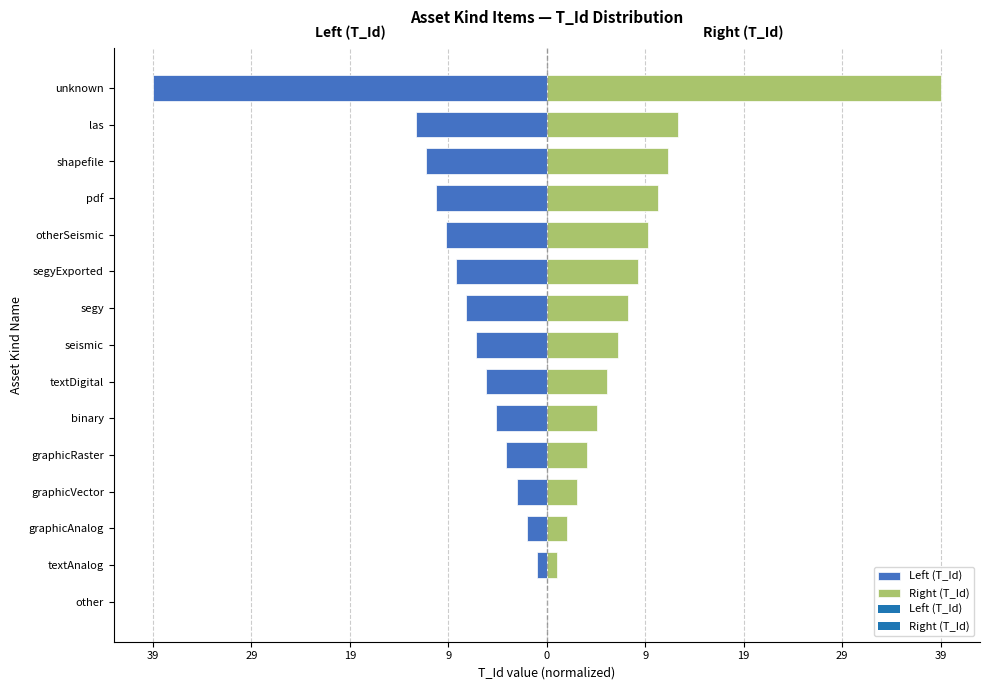

Rank the series at las from lowest to highest value.

Left (T_Id), Right (T_Id)